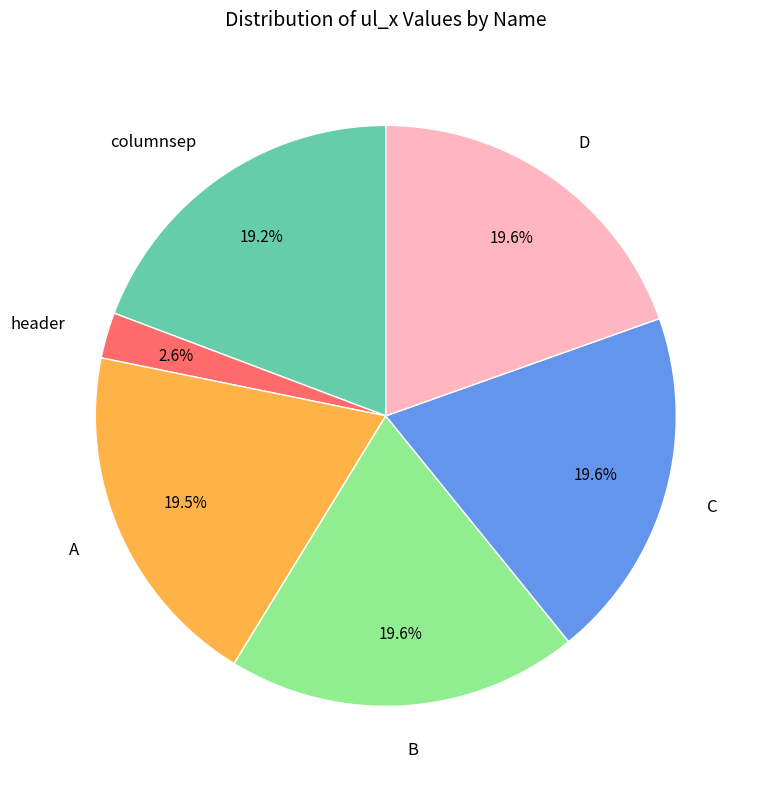

Which category has the smallest portion of the pie?

header